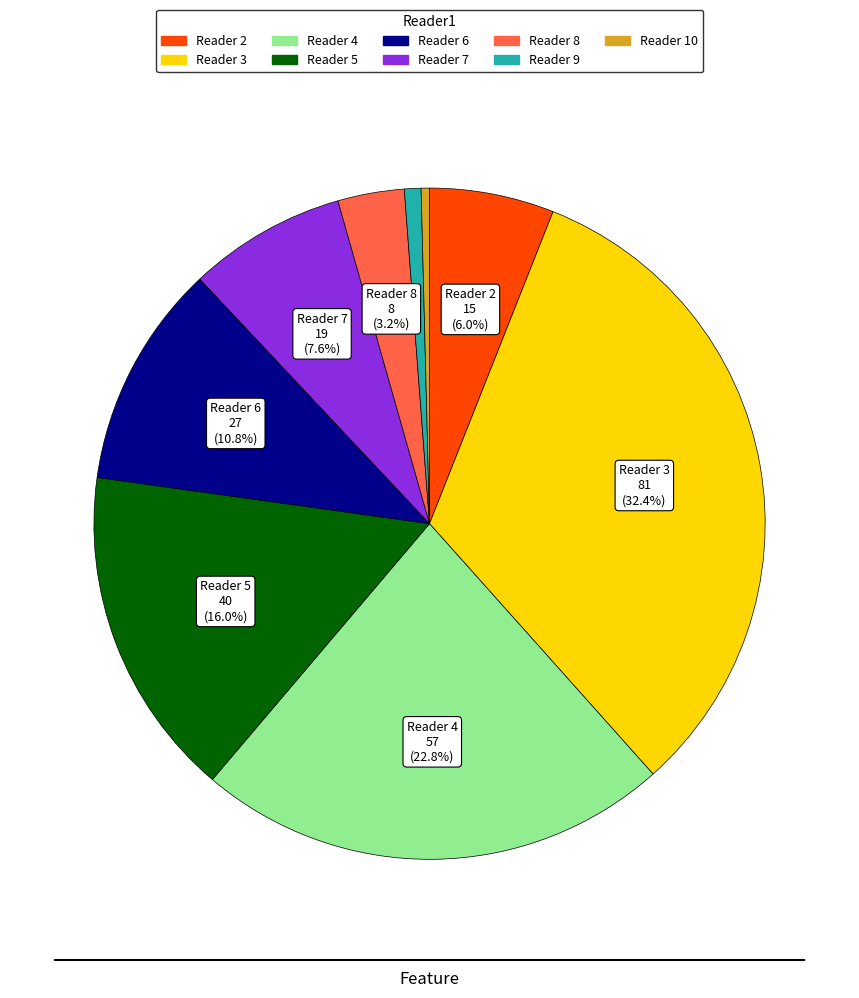

To the nearest percent, what is the average slice percentage?

11%